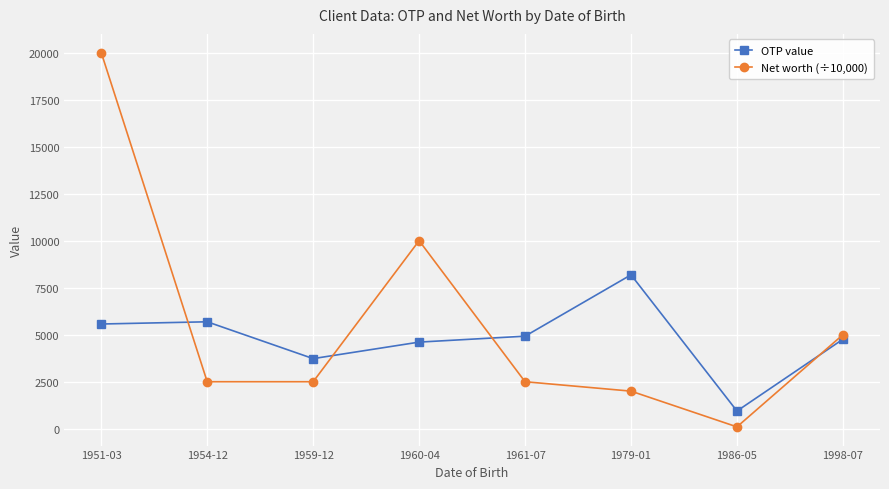

What is the sum of all Net worth (÷10,000) values?

44600